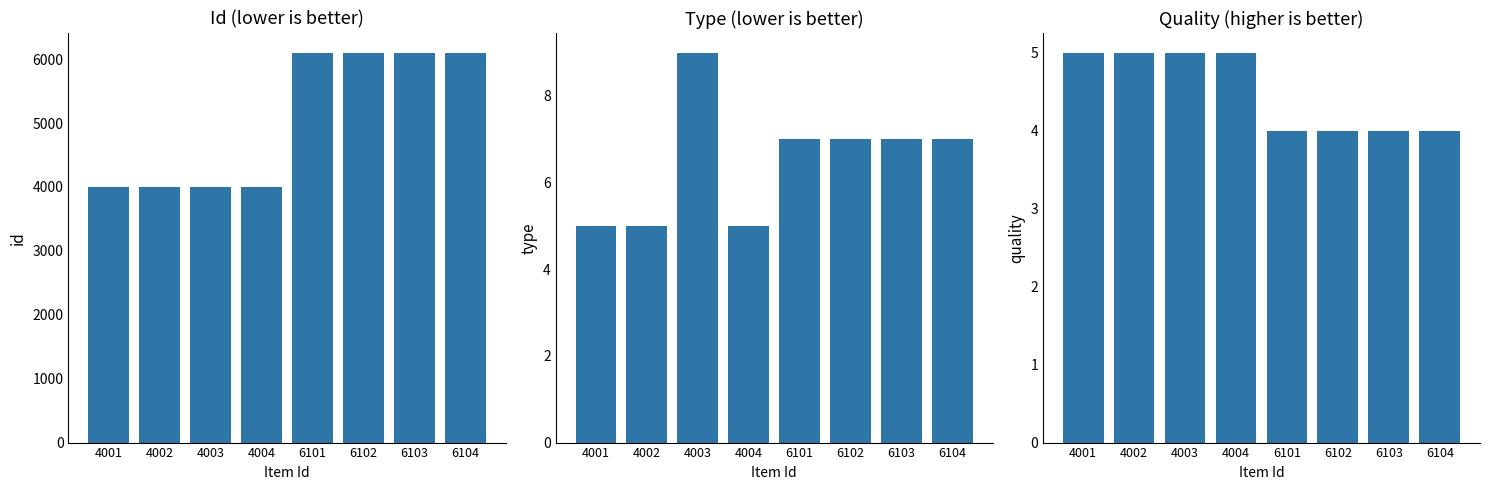

Rank the series at 4004 from lowest to highest value.

Type, Quality, Id